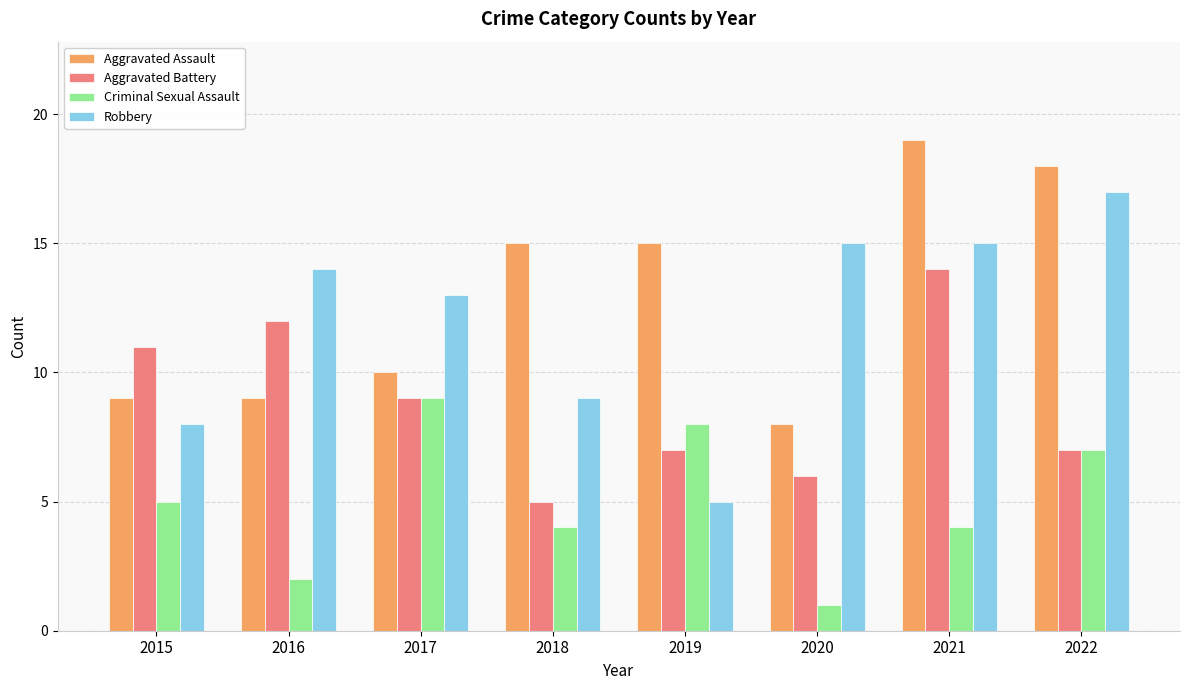

Which category has the highest value across all series?

2021